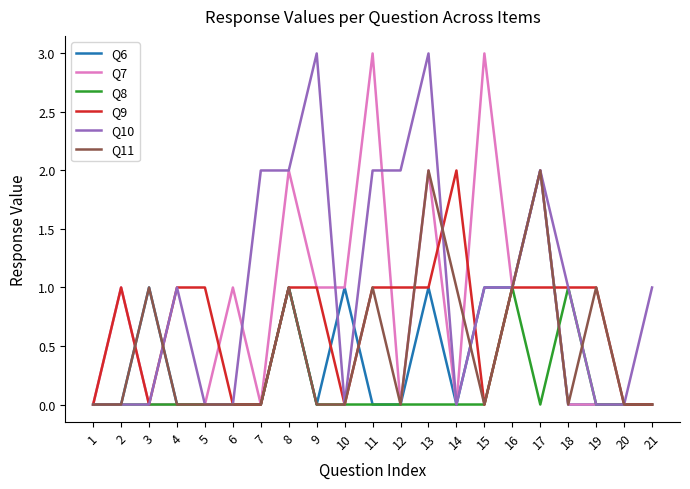

The Q8 series shows 1 at 18. True or false?

True